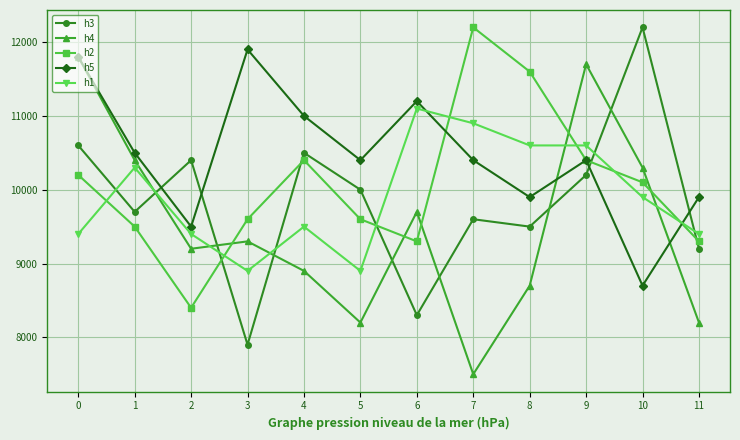

How many categories are shown in the chart?

12